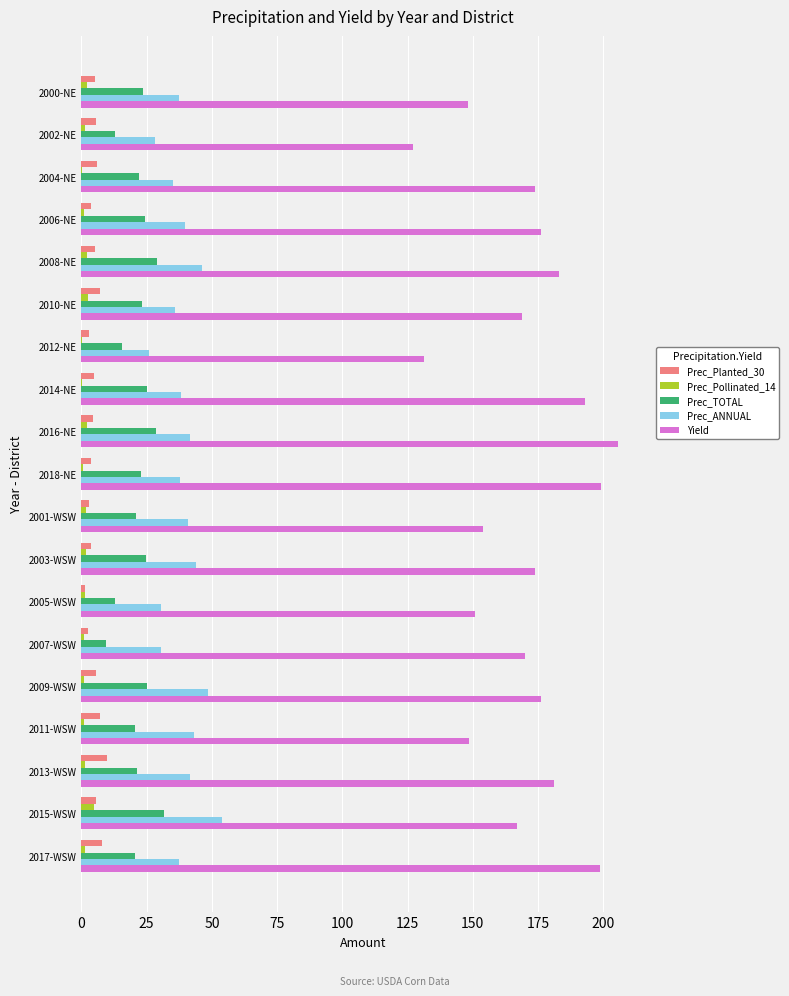

Is the value of Prec_Pollinated_14 at 2015-WSW greater than the value of Prec_TOTAL at 2003-WSW?

No